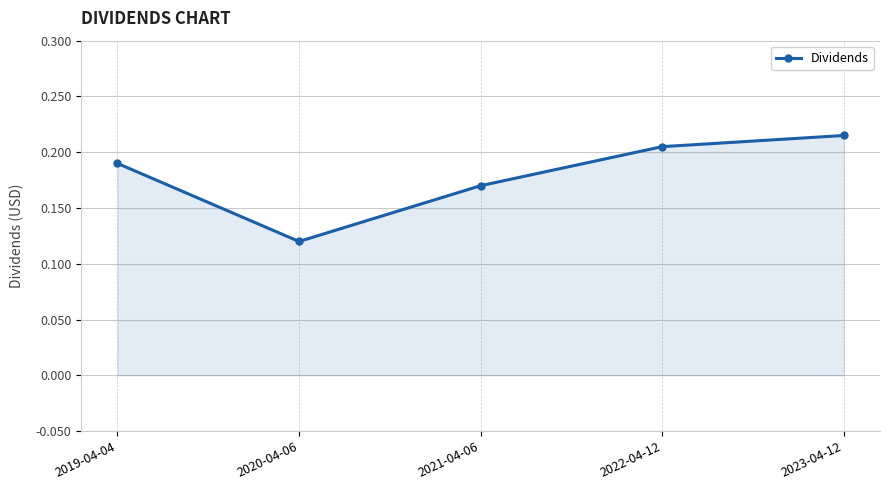

Rank the categories by value from highest to lowest.

2023-04-12, 2022-04-12, 2019-04-04, 2021-04-06, 2020-04-06